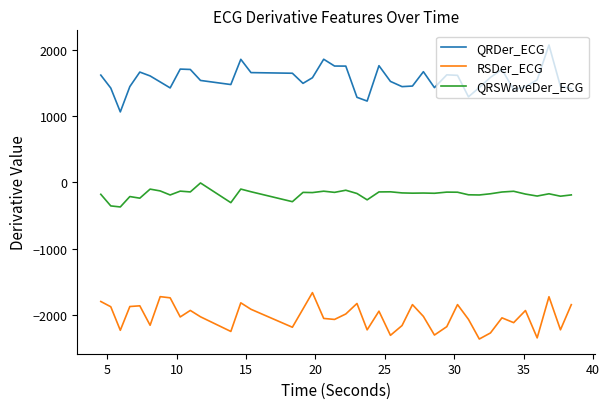

What is the maximum value for RSDer_ECG?

-1659.2